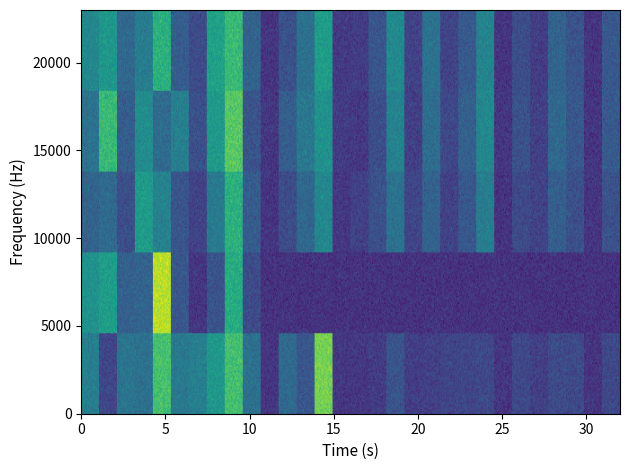

How many values in the seed_0 series exceed 130?

15